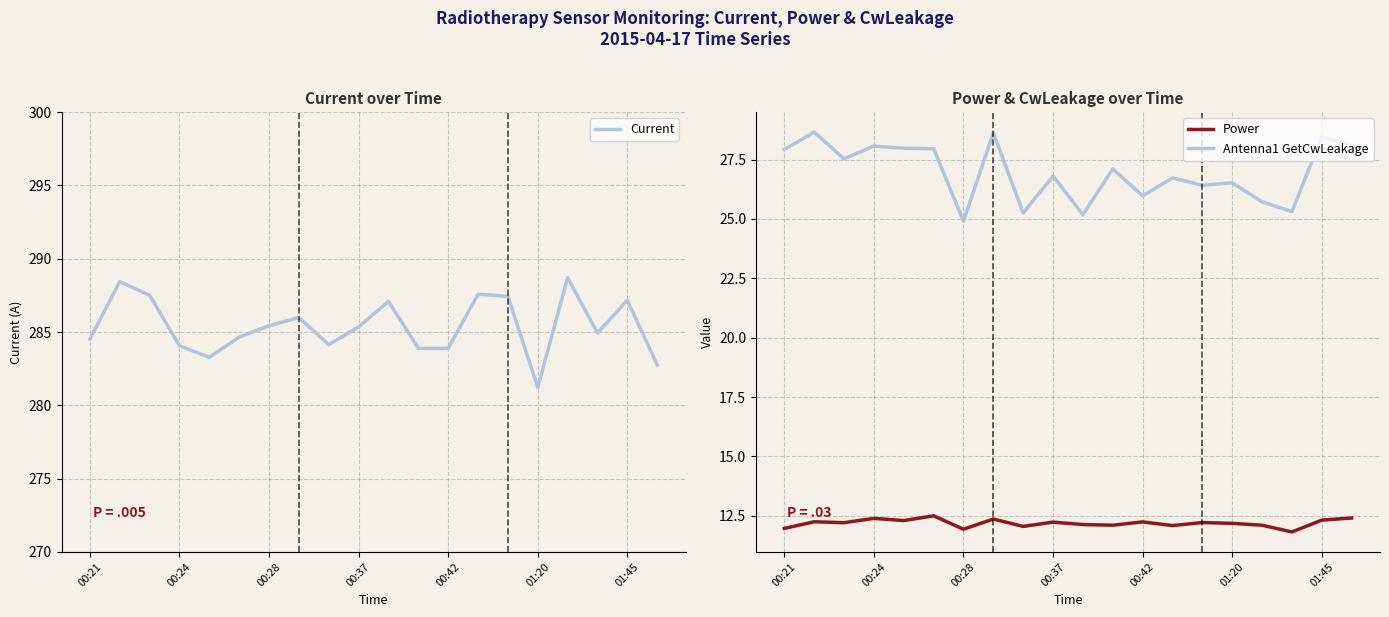

How many interior local peaks does the Current series have?

6